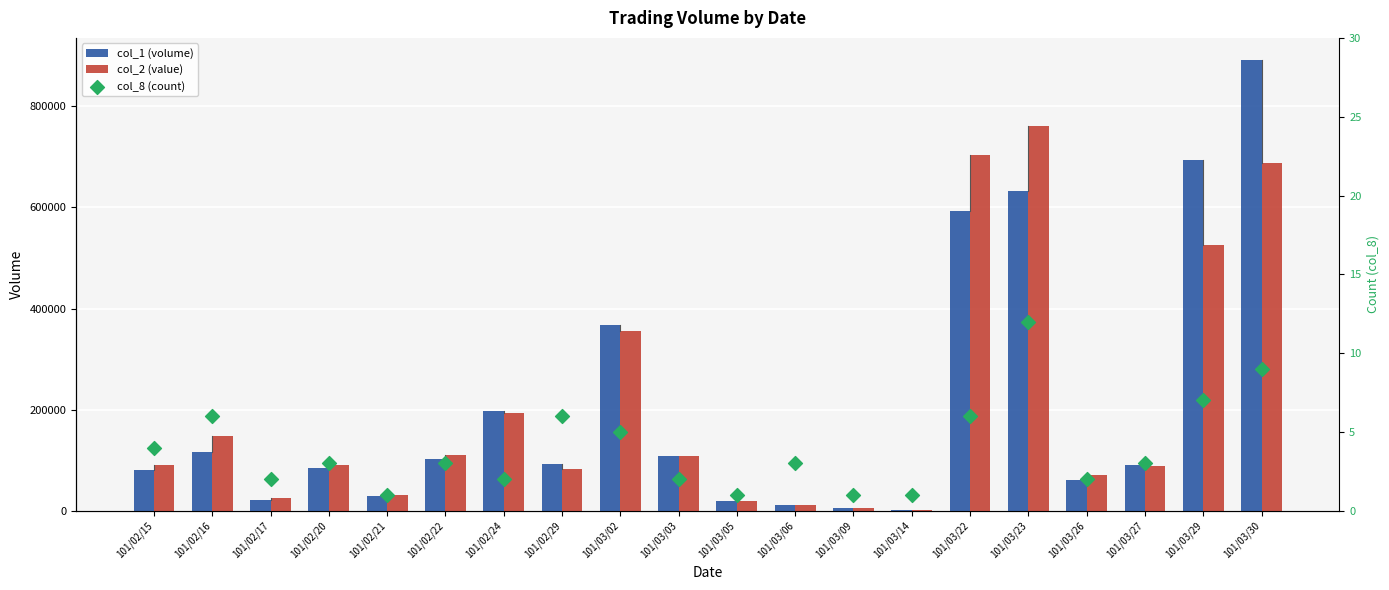

Which series reaches the minimum Y coordinate?

col_8 (count)